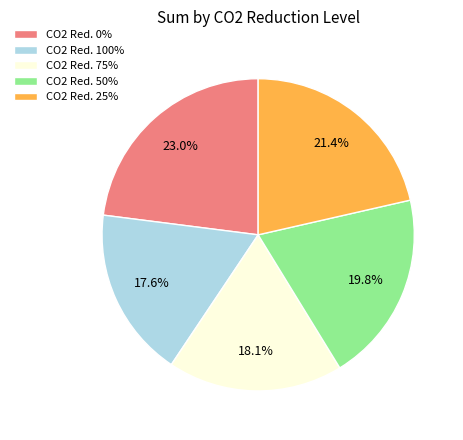

Approximately how many times larger is the value at CO2 Red. 25% compared to CO2 Red. 100%?

1.2